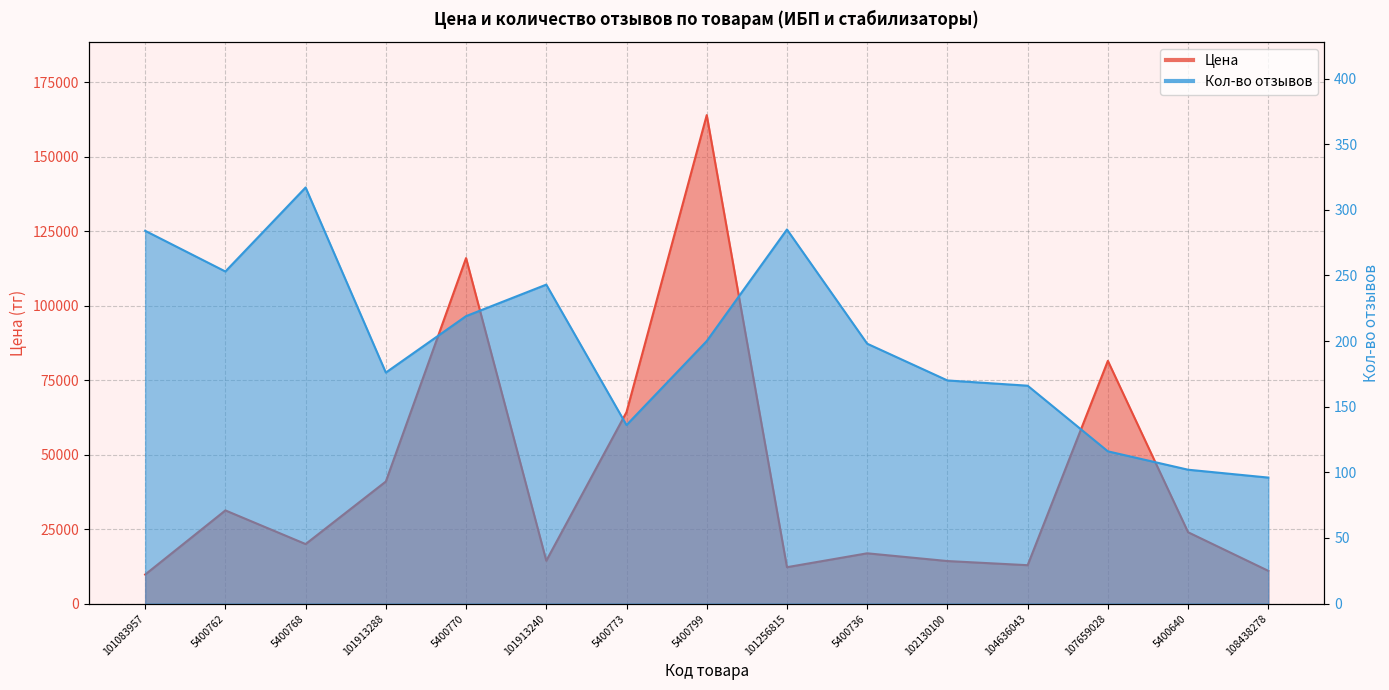

Does the chart have visible grid lines?

Yes